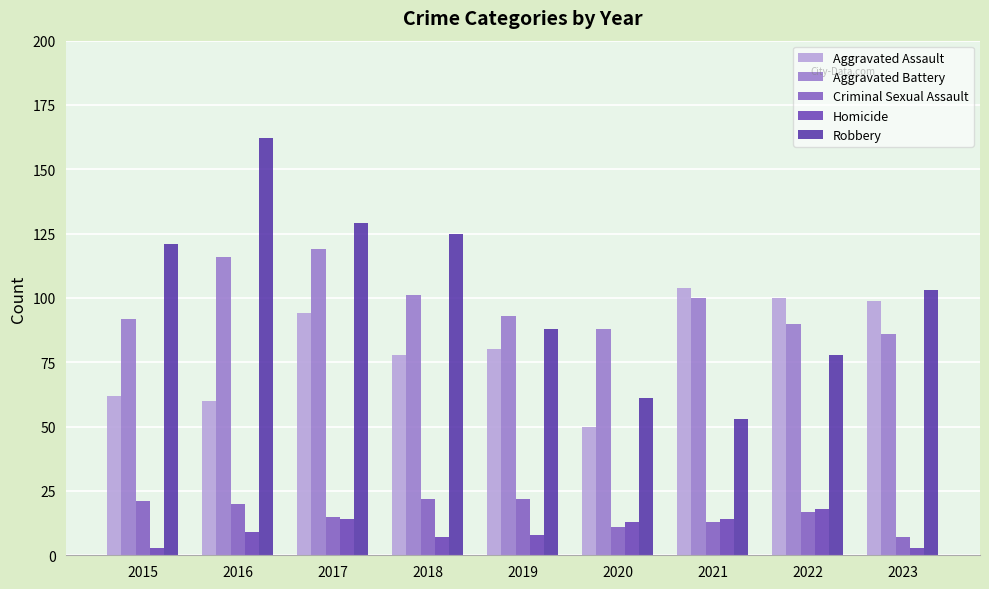

How many groups of bars are there?

9